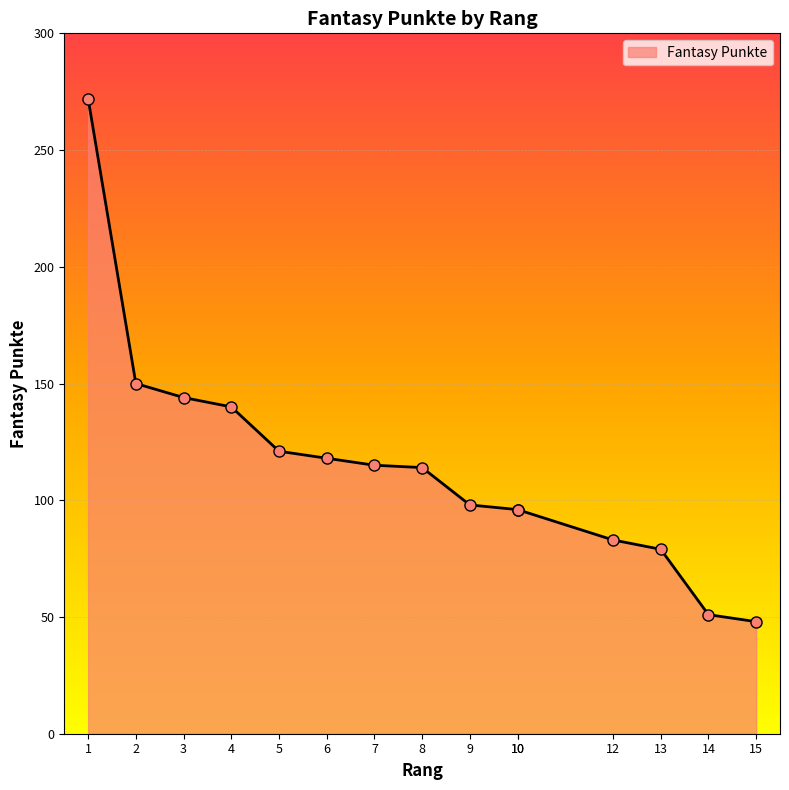

What is the sum of all values?

1725